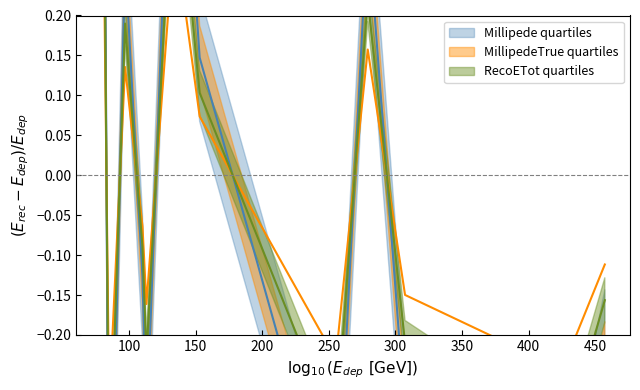

Between 255.23329162597656 and 96.96964263916016, which is larger?

96.96964263916016